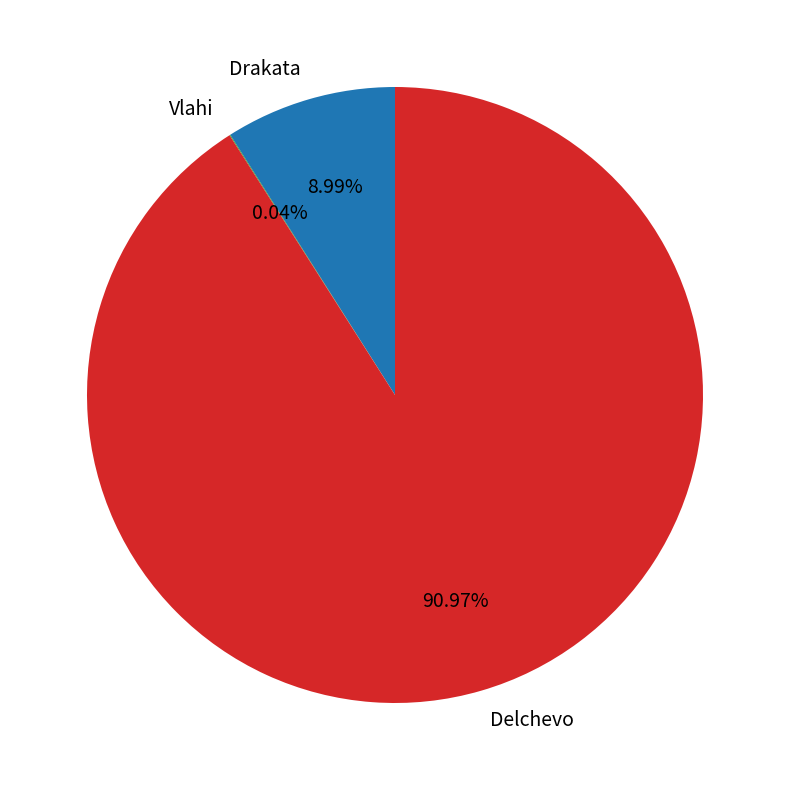

Does any single category account for the majority?

Yes